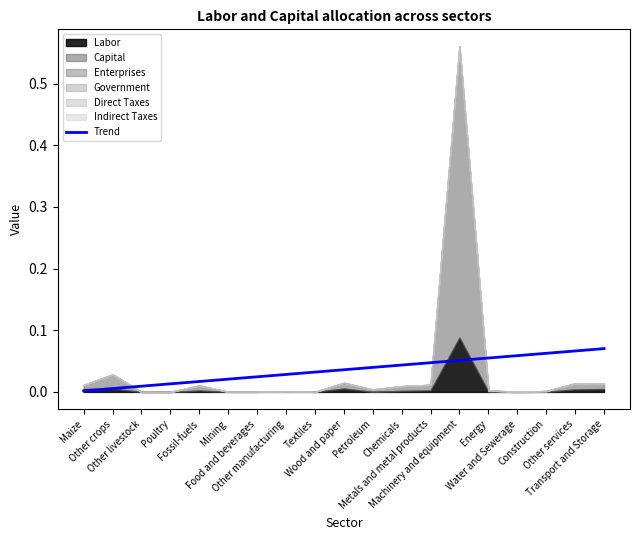

At which category does the chart reach its minimum across all series?

Maize